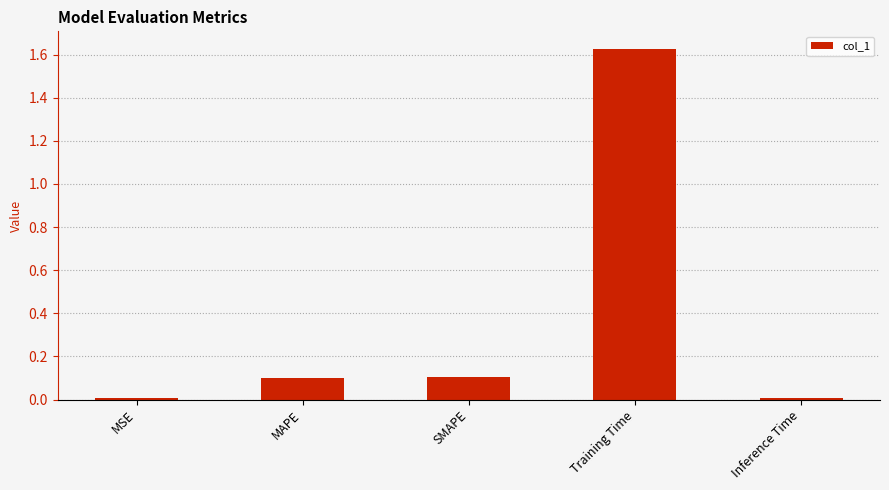

What is the change in value from MAPE to Training Time?

+1.5